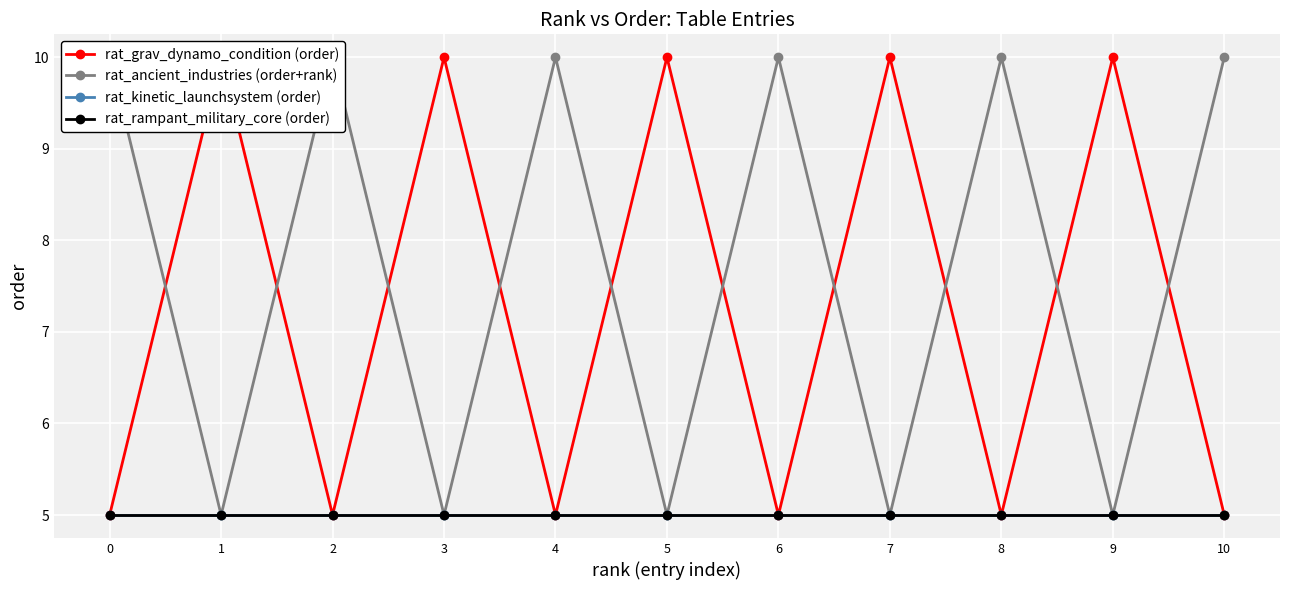

What are all the series names shown in the legend?

rat_grav_dynamo_condition (order), rat_ancient_industries (order+rank), rat_kinetic_launchsystem (order), rat_rampant_military_core (order)